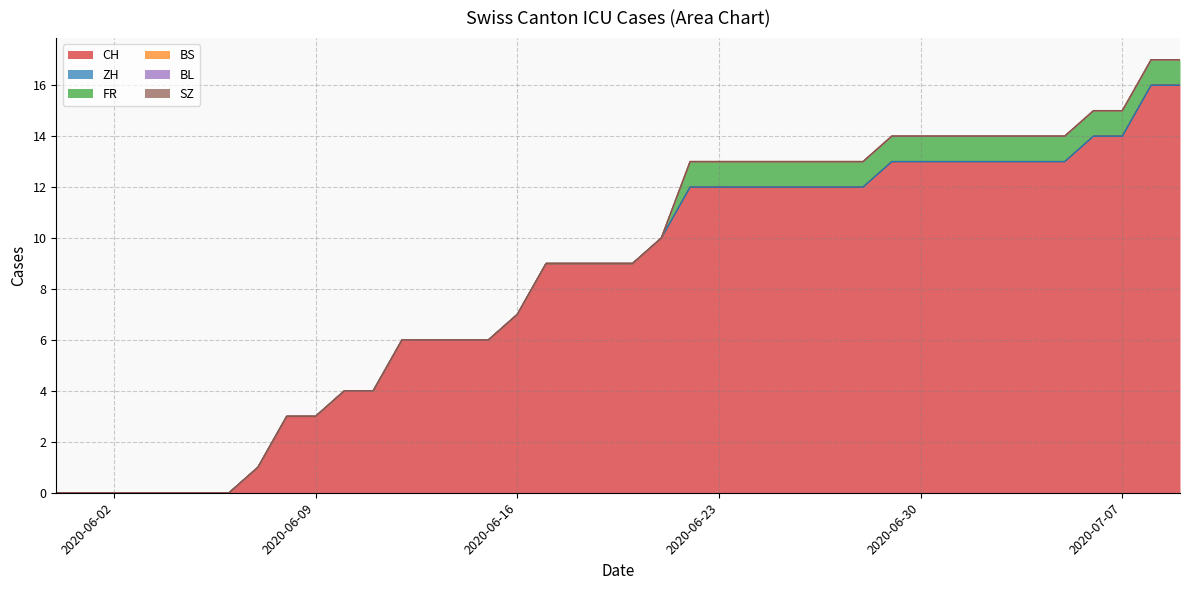

Does the chart have visible grid lines?

Yes